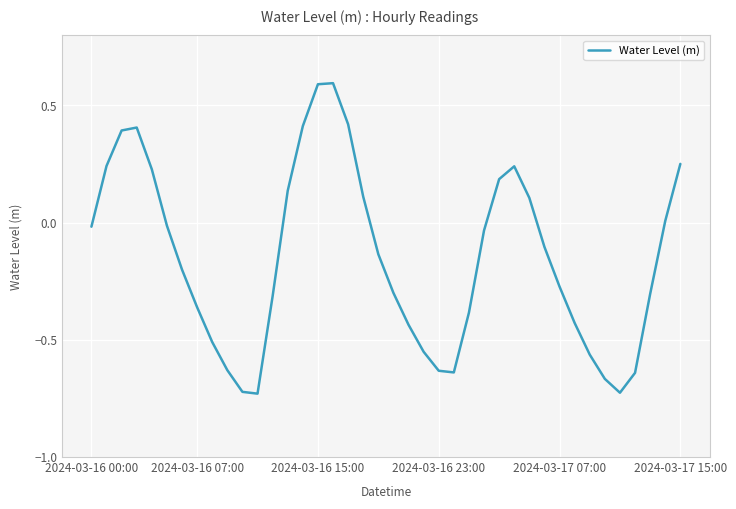

What is the difference between the maximum and minimum values?

1.3